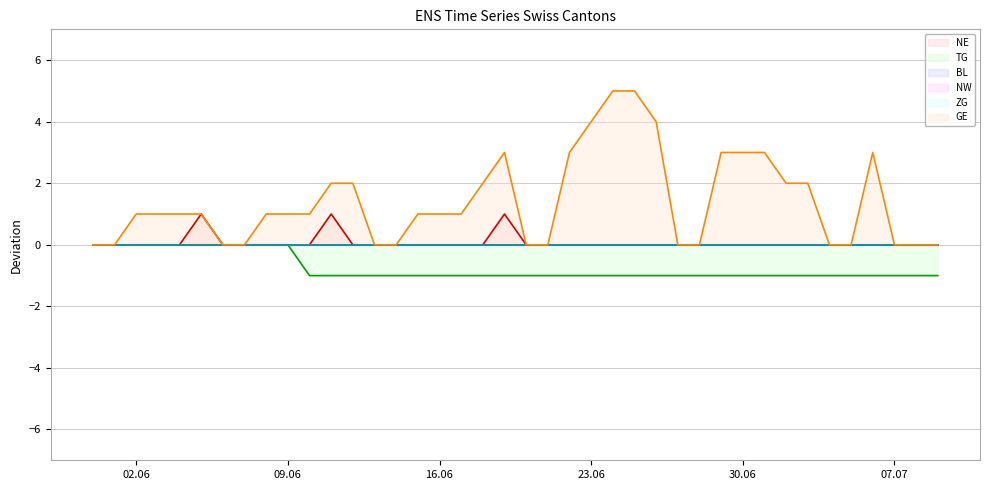

What position from the right is 09.06?

31